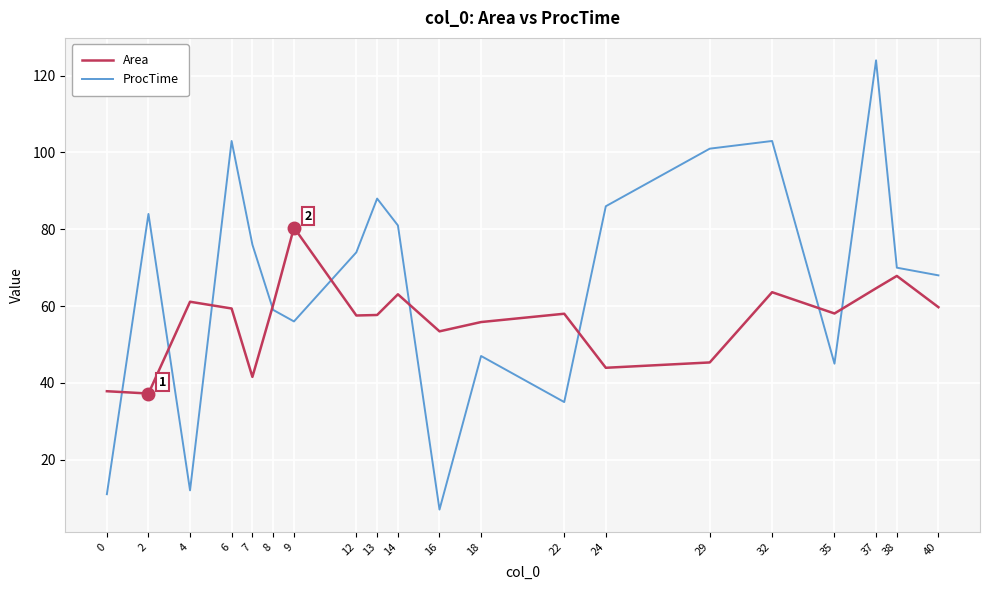

Does the chart have visible grid lines?

Yes